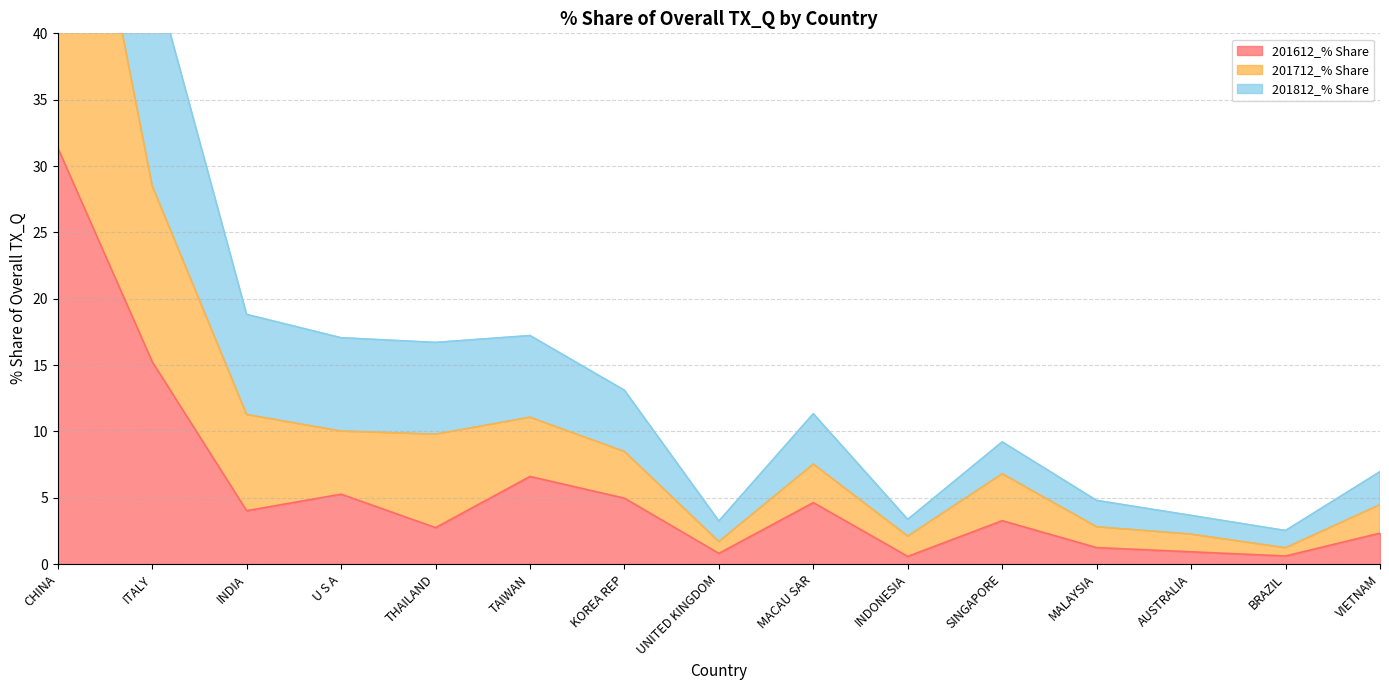

What is the difference between the maximum and minimum values in the 201712_% Share series?

63.6